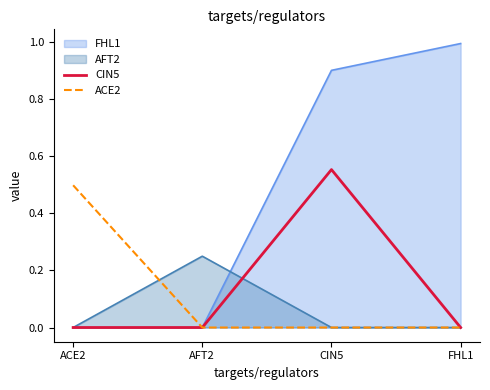

Which label corresponds to the smallest value in the chart?

ACE2